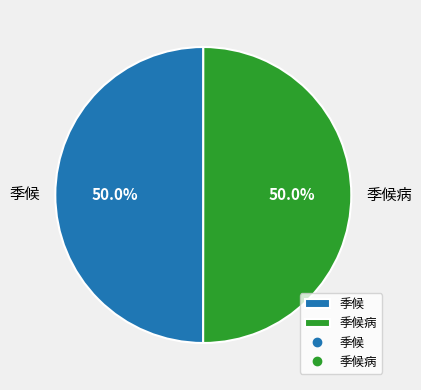

How many segments does this pie chart have?

2